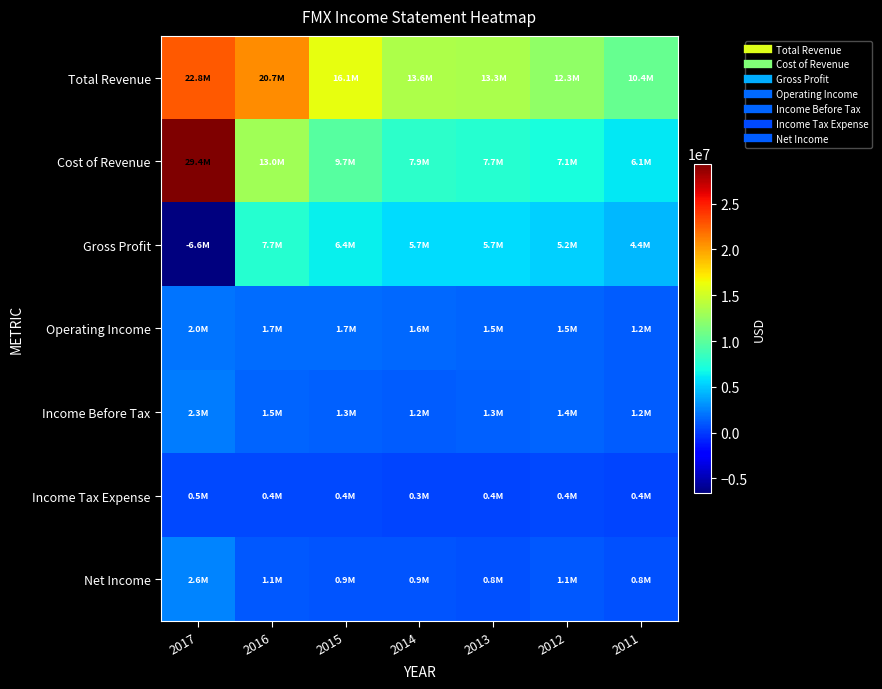

Count the number of categories in the chart.

7